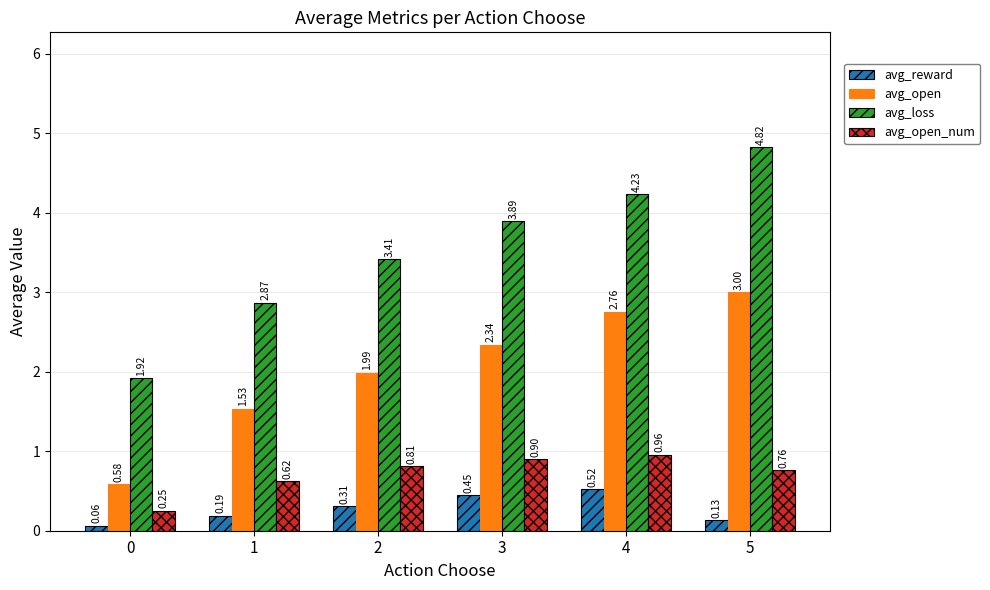

How many categories are shown in the chart?

6